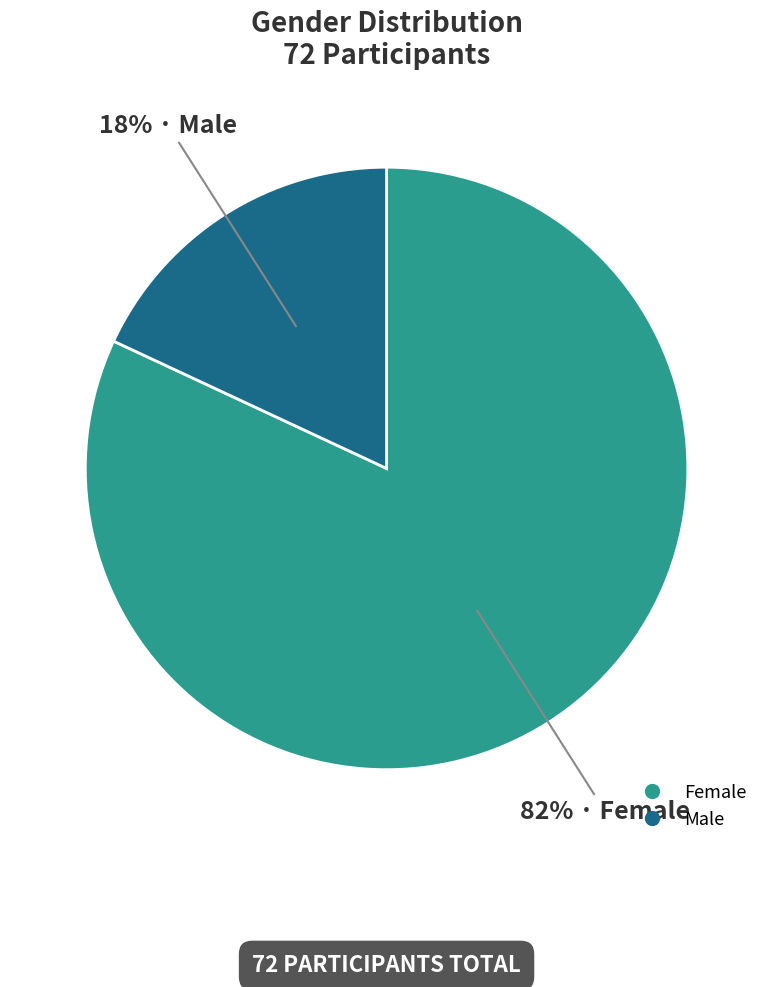

True or false: Female accounts for 82% of the total.

True